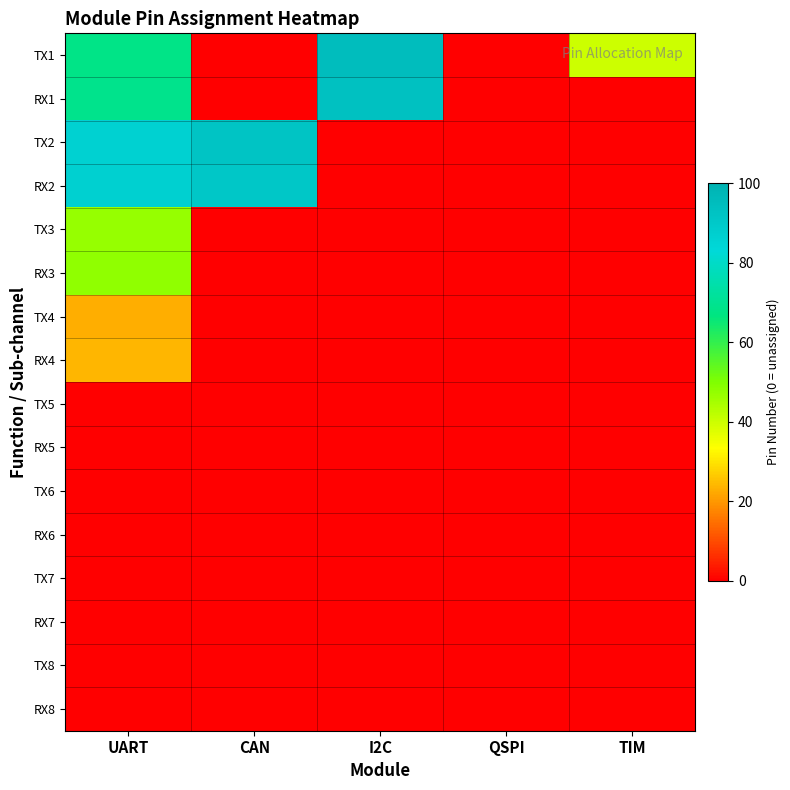

Which series has the largest total across all categories?

TX1